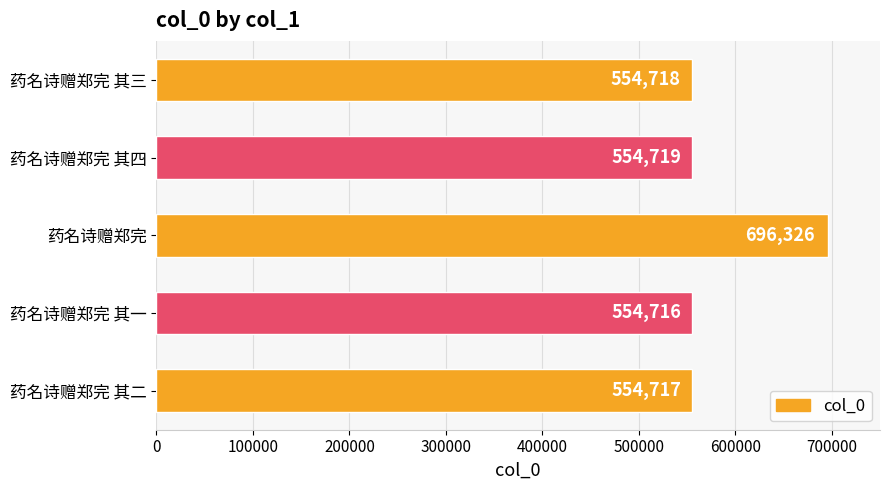

What is the sum of the values at 药名诗赠郑完 and 药名诗赠郑完 其四?

1251045